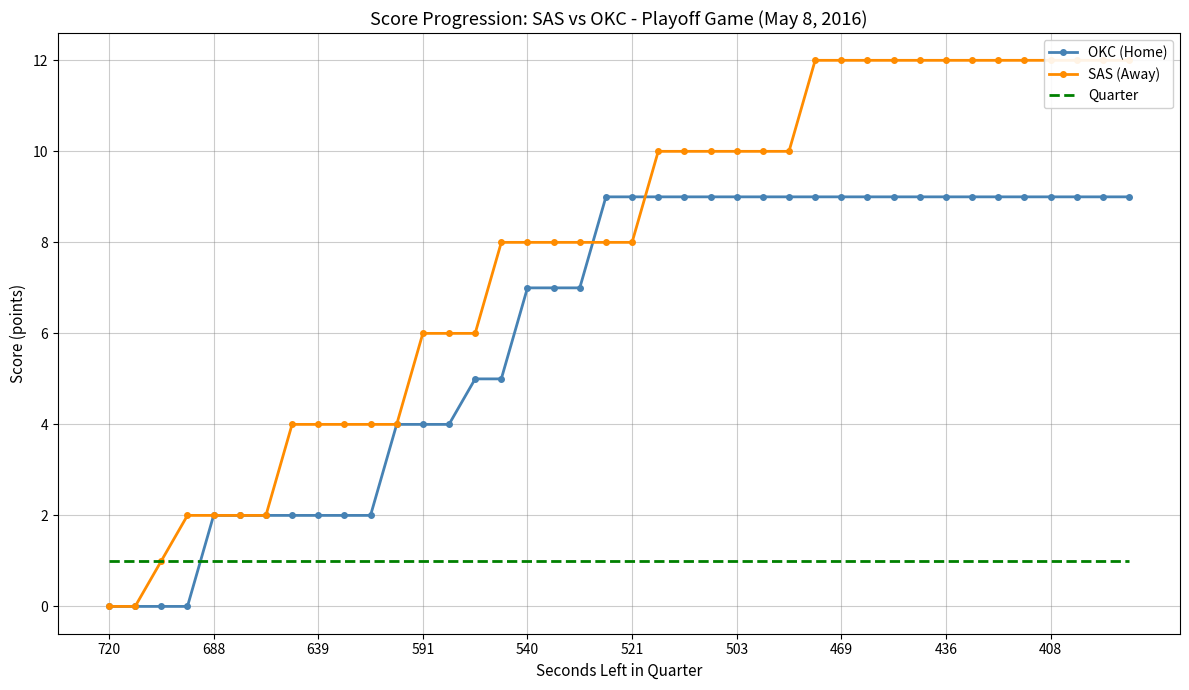

The Quarter series shows 1 at 35. True or false?

True